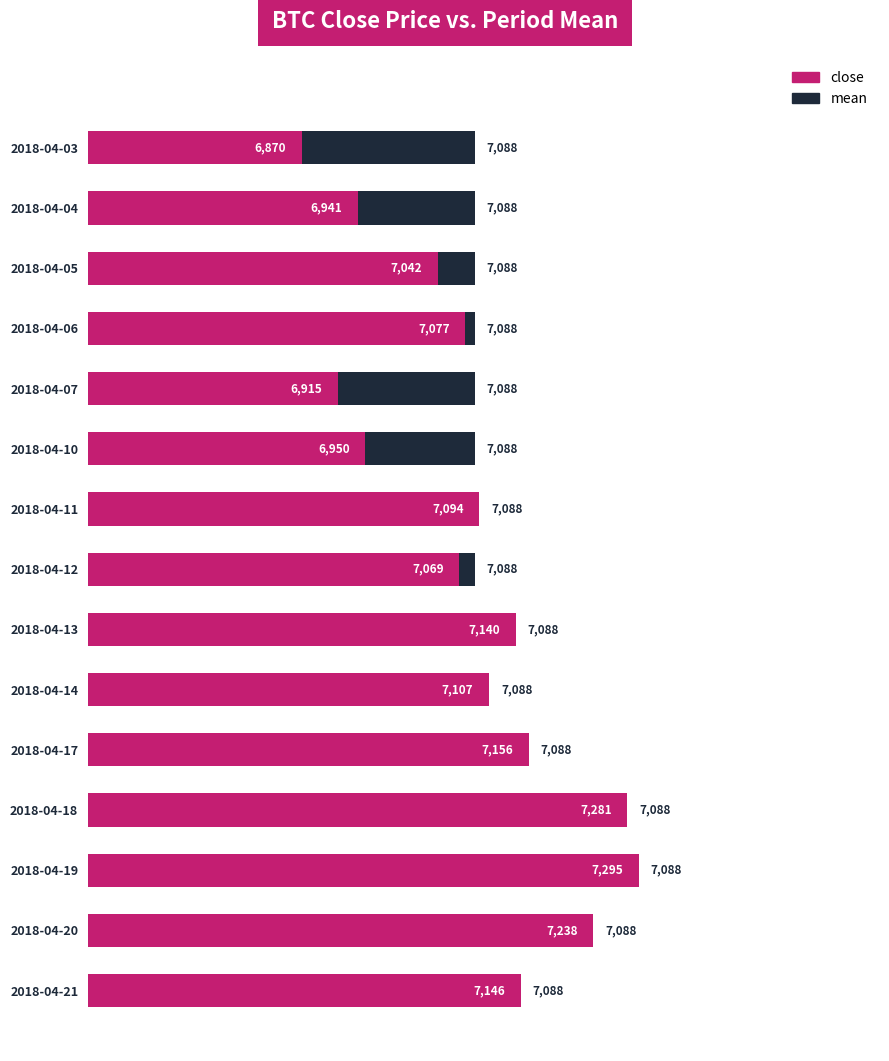

Reading right to left, extract all data points from this chart.

close: 7146.1	7238.1	7295.2	7281.1	7156.3	7106.6	7140.2	7069.0	7094.3	6950.3	6915.1	7076.6	7042.1	6941.3	6870.1
mean: 0.0	0.0	0.0	0.0	0.0	0.0	0.0	19.1	0.0	137.8	173.1	11.6	46.1	146.9	218.1